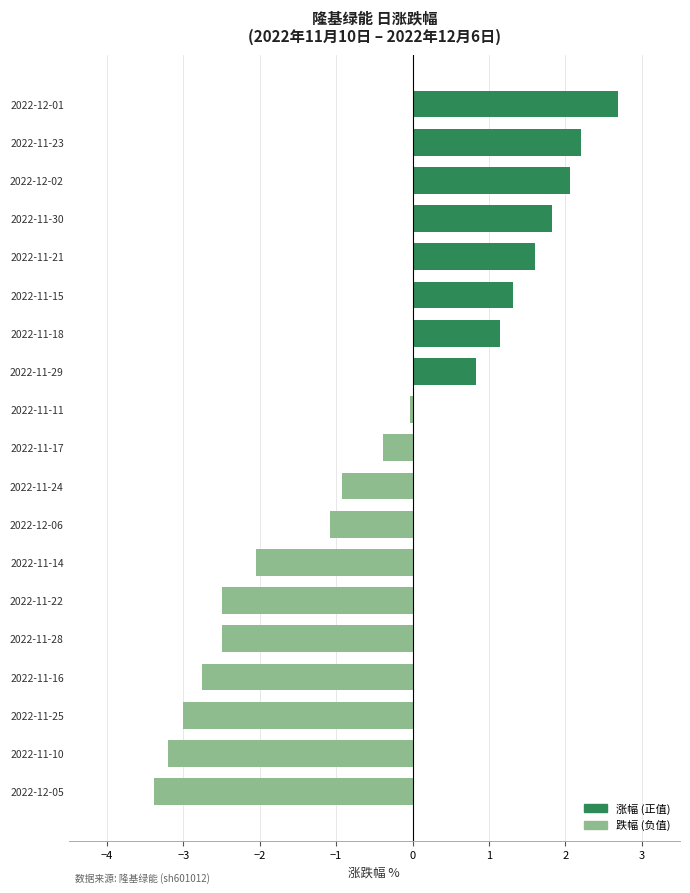

Between 2022-11-24 and 2022-12-06, which is larger?

2022-11-24